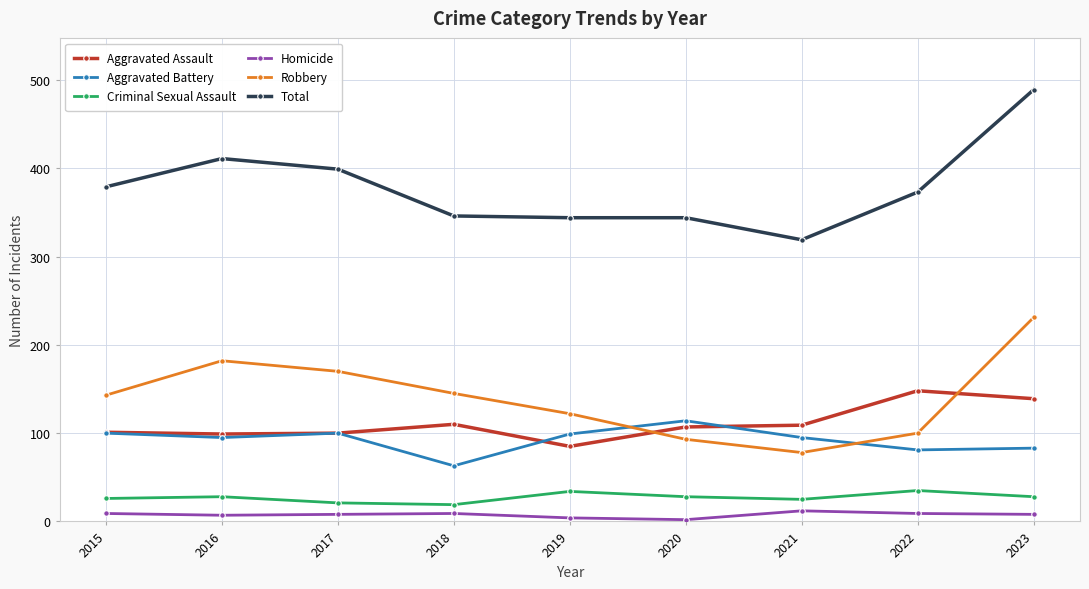

What is the total value across all series at 2018?

692